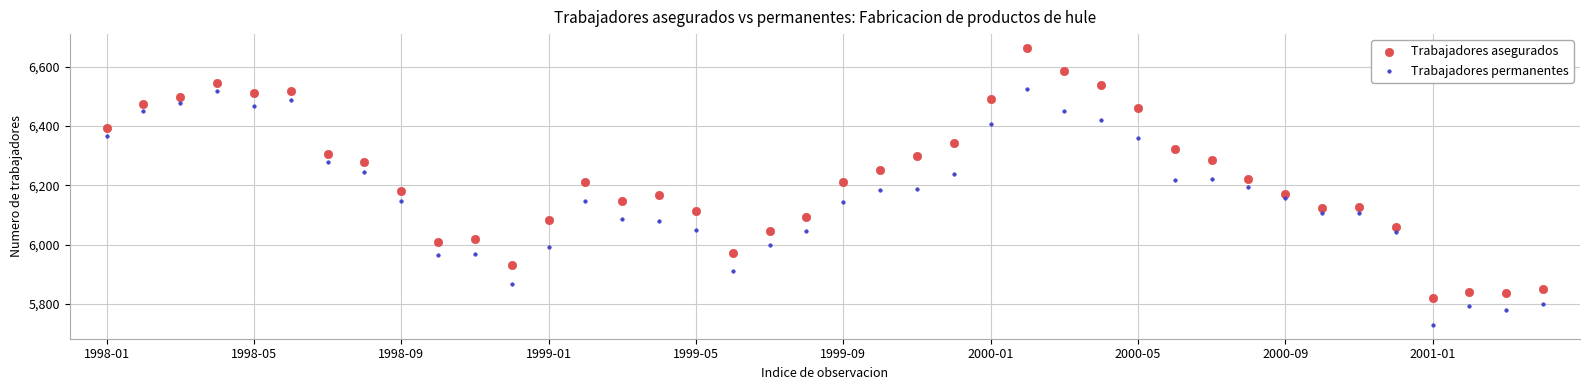

Which series contains the highest Y value?

Trabajadores asegurados